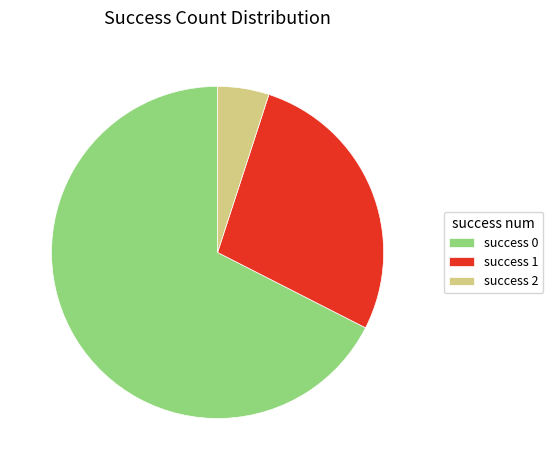

Approximately how many times larger is the value at success 0 compared to success 2?

13.5